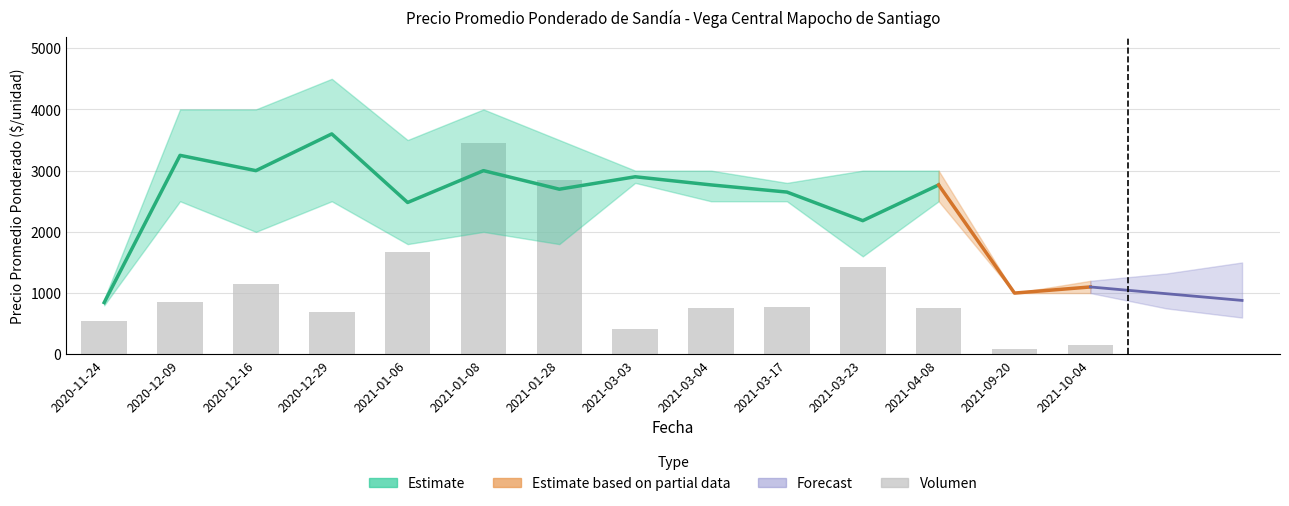

How many data points in Precio maximo are above 3000?

6